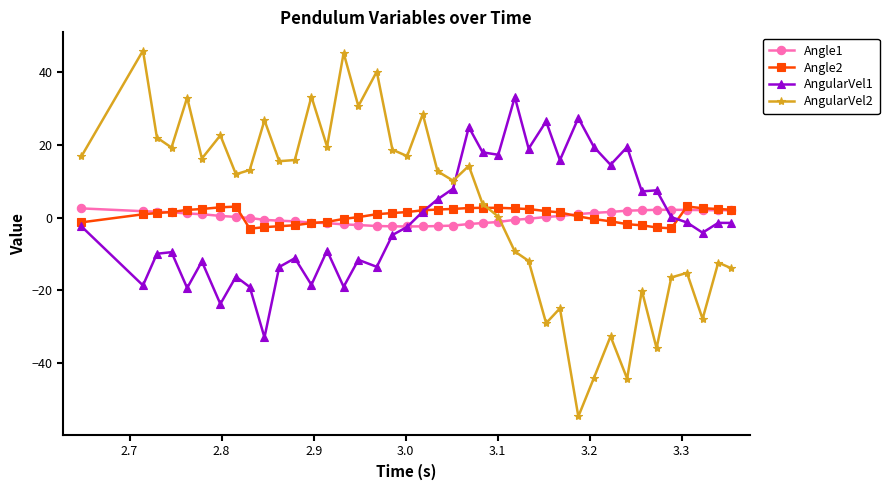

Which series has the widest spread of values?

AngularVel2